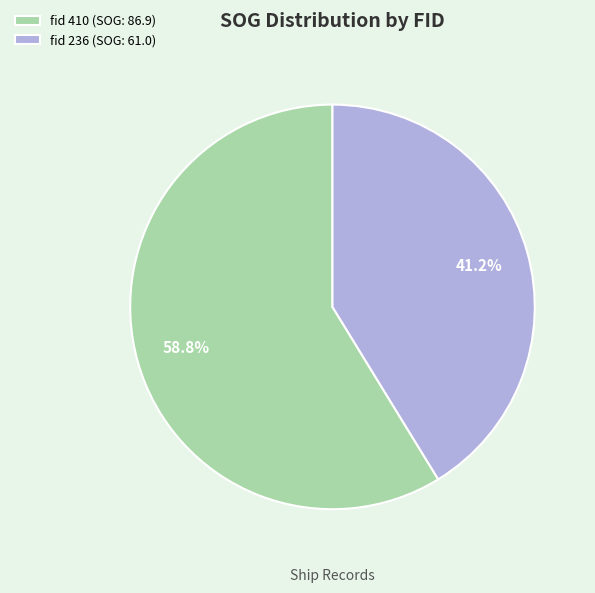

Do fid 236 and fid 410 together represent more than half of the pie?

Yes